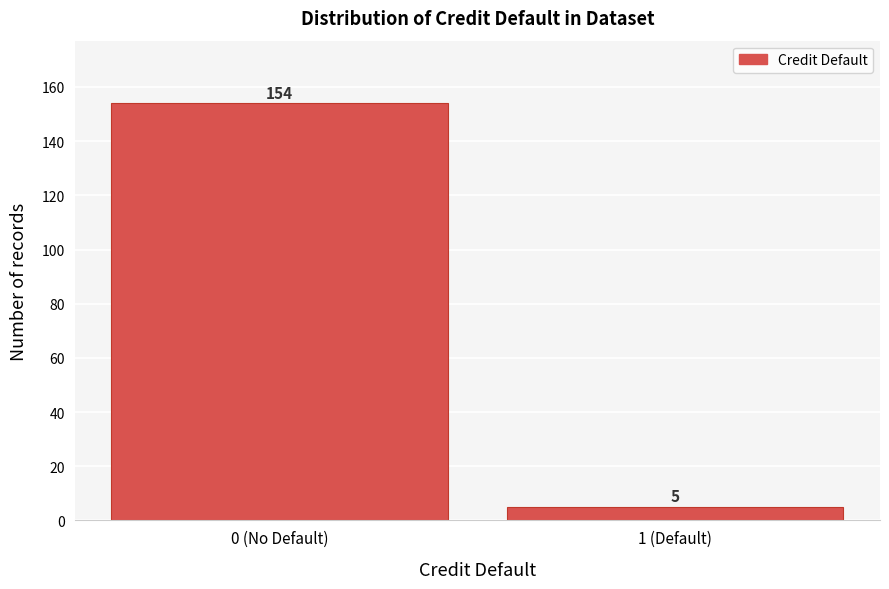

Reading left to right, transcribe all the data shown in this chart.

154	5